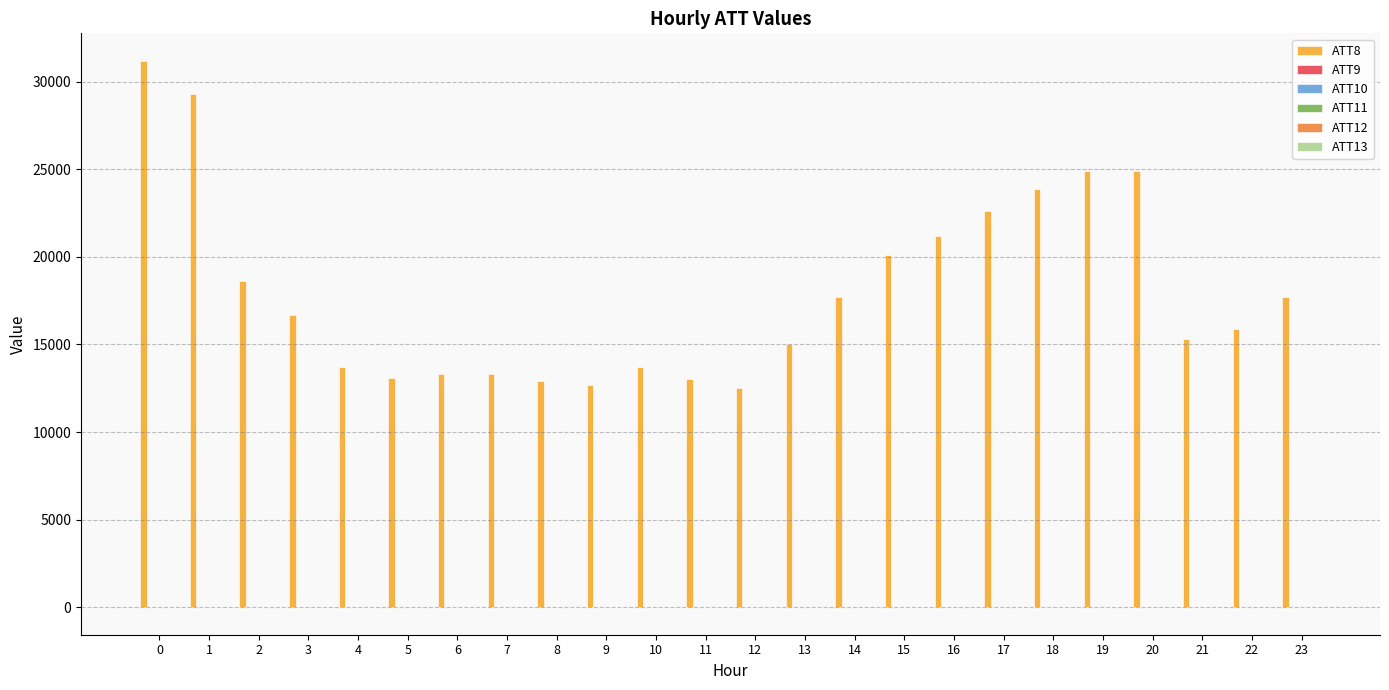

Which series has the largest total across all categories?

ATT8